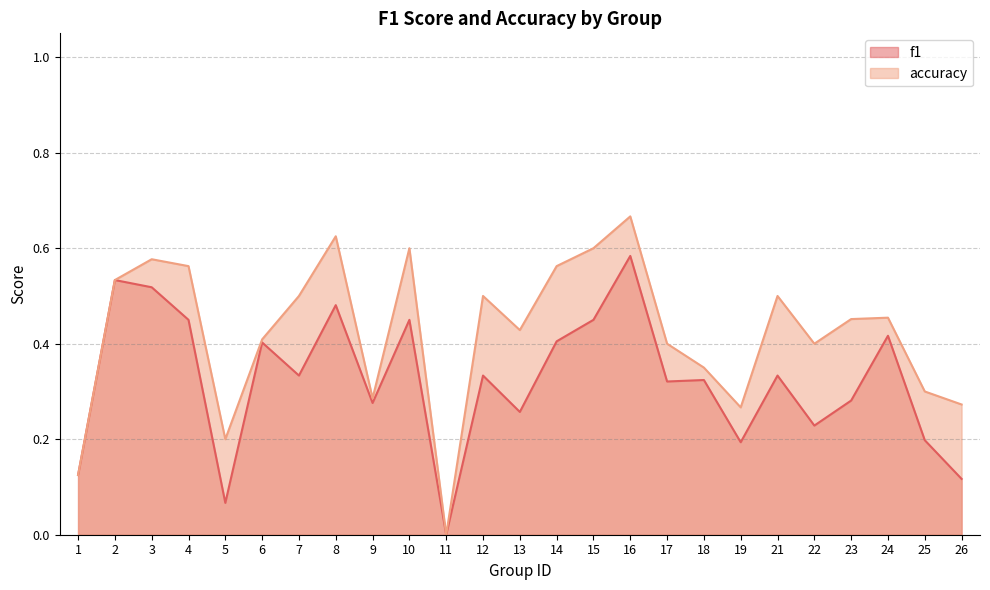

What is the total value across all series at 10?

1.1